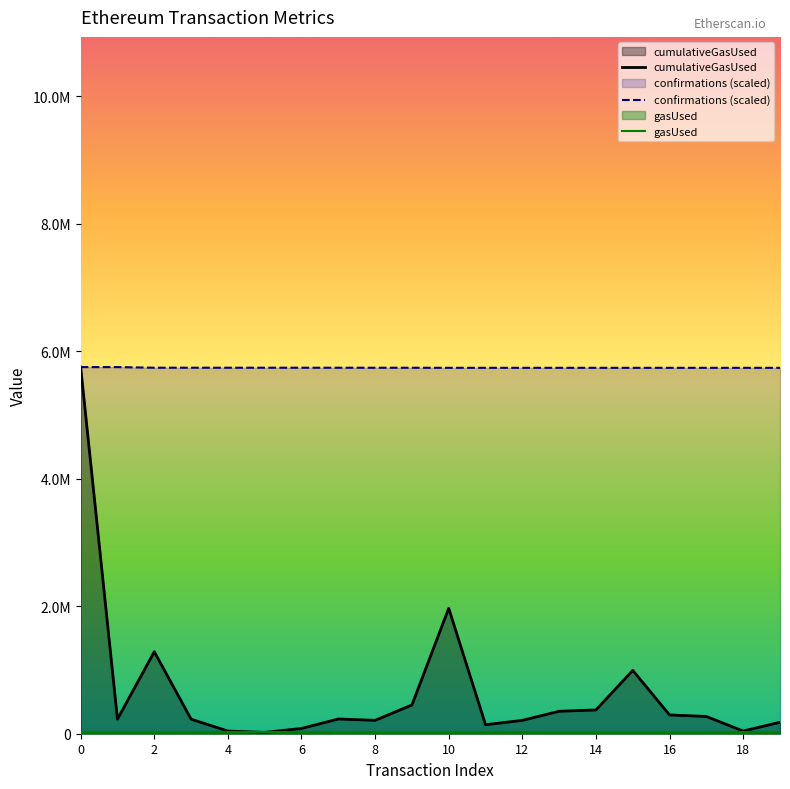

True or false: cumulativeGasUsed and confirmations (scaled) cross at least once.

False